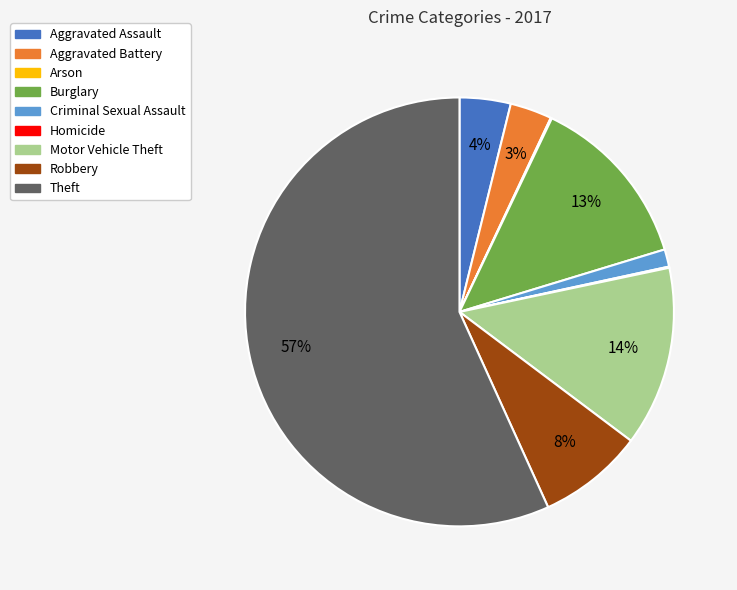

Which has a higher value, Aggravated Assault or Theft?

Theft